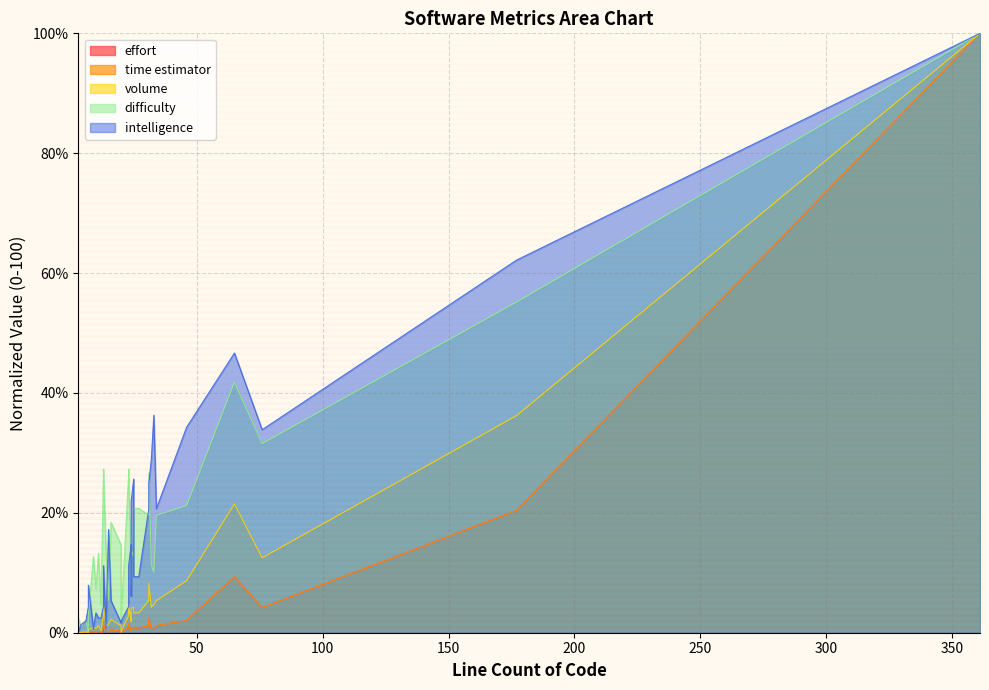

True or false: intelligence and effort cross at least once.

True